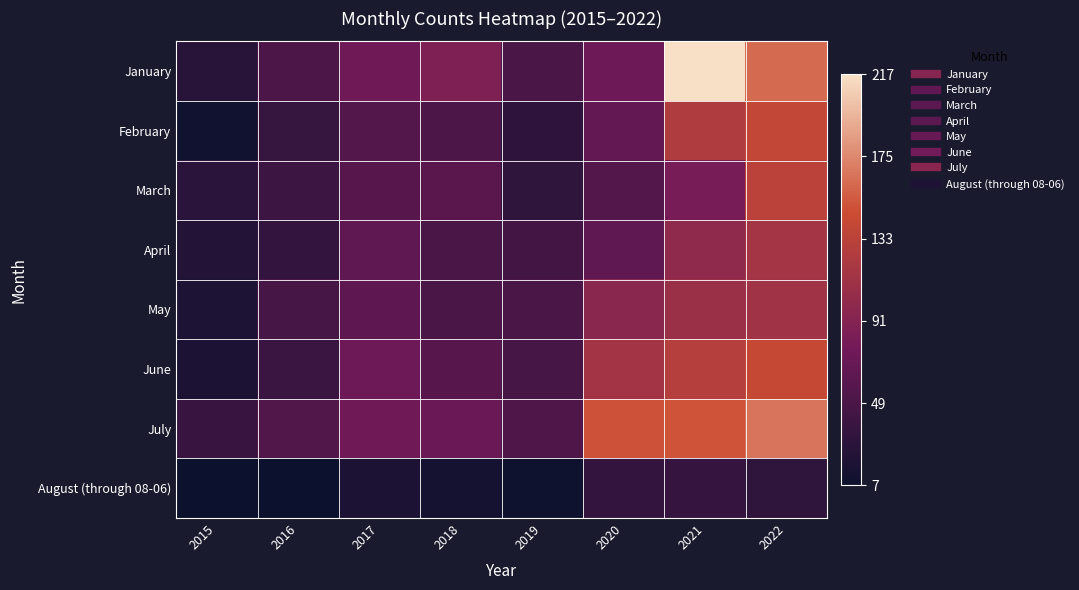

What is the smallest value displayed?

7